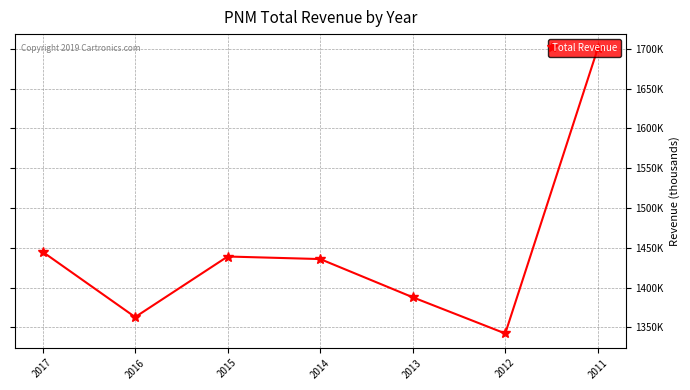

Is this an area chart (filled region under the line)?

No